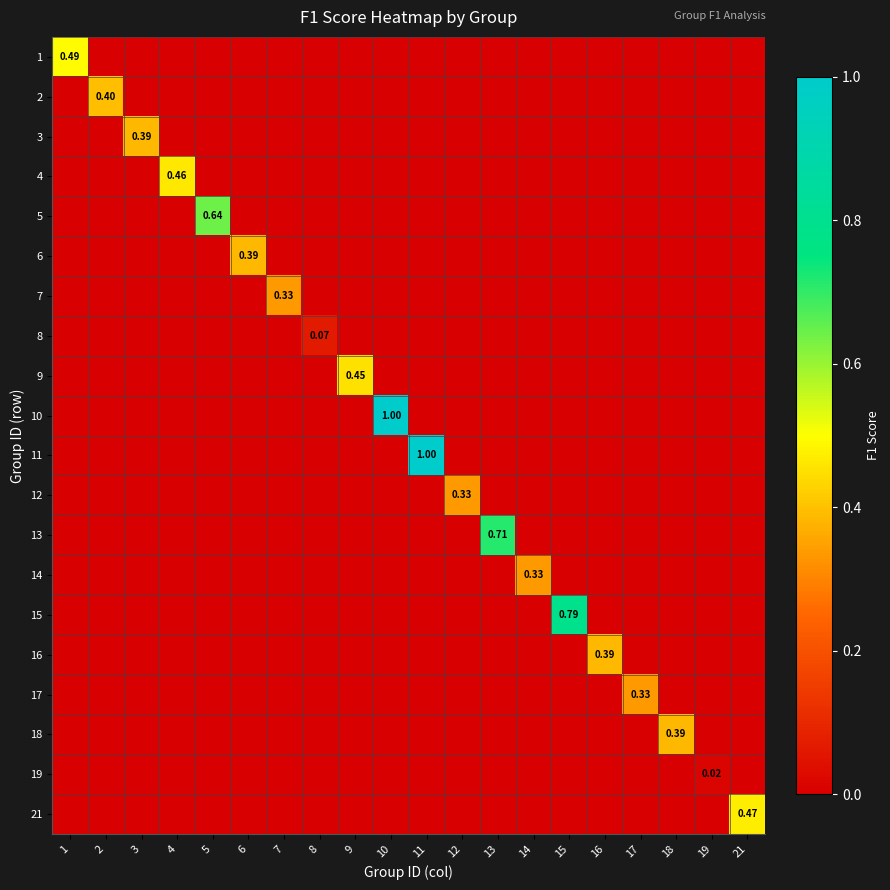

Which category has the highest value in the 5 series?

5